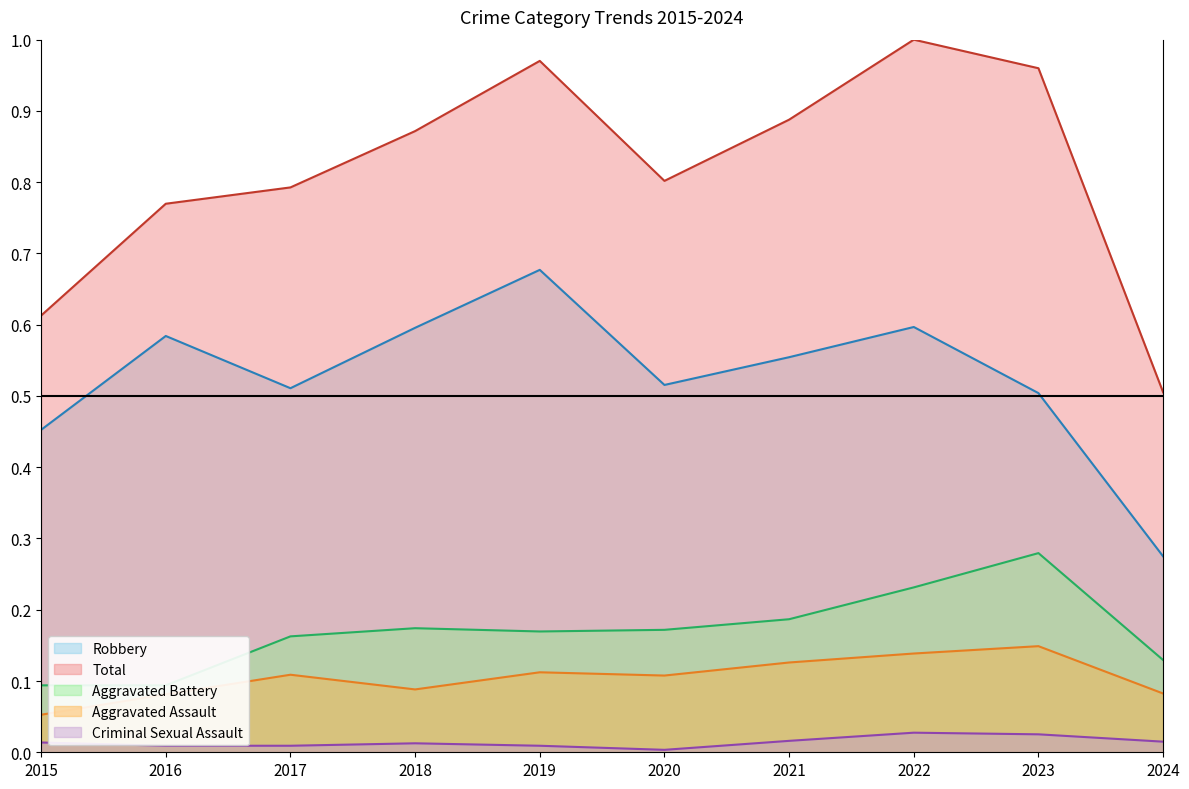

What is the lowest value of the Aggravated Assault series?

0.1